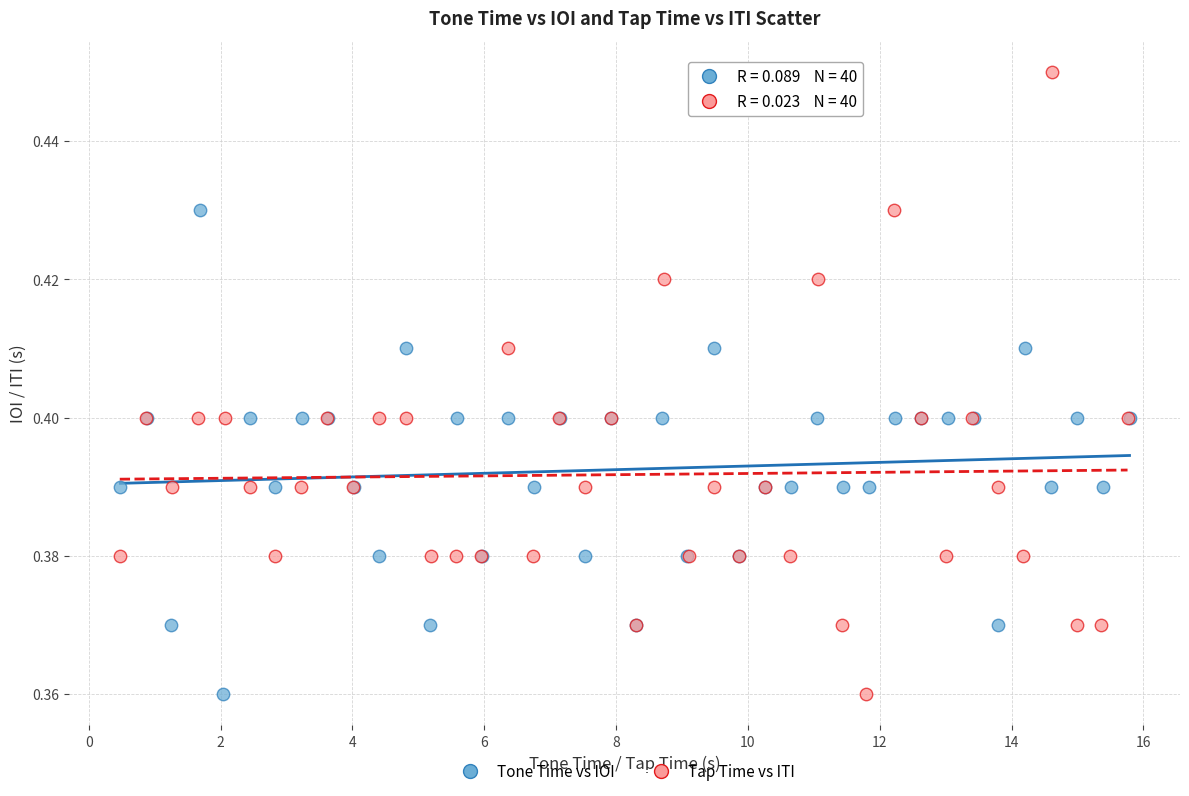

Which series has the largest Y range (max minus min)?

Tap Time vs ITI